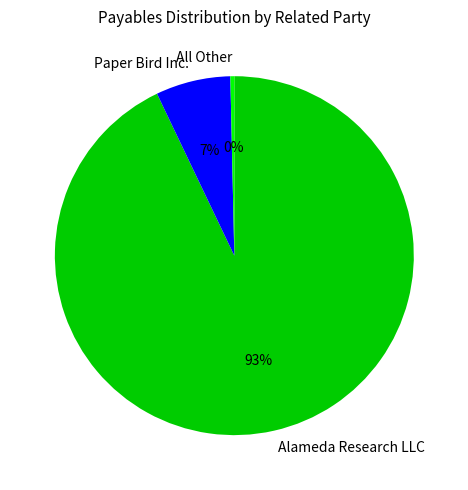

Do Alameda Research LLC and Paper Bird Inc. together represent more than half of the pie?

Yes